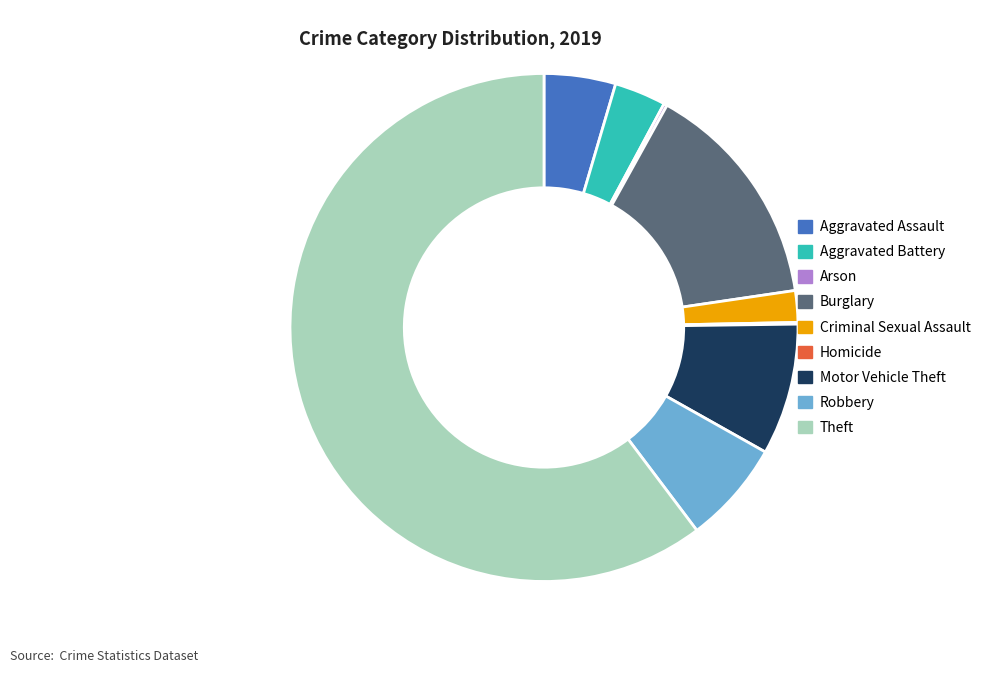

Which category has the biggest portion of the pie?

Theft